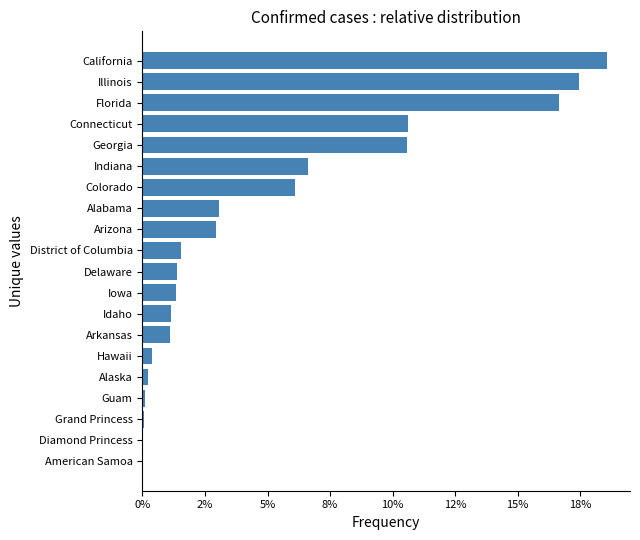

Does the chart contain stacked bars?

No